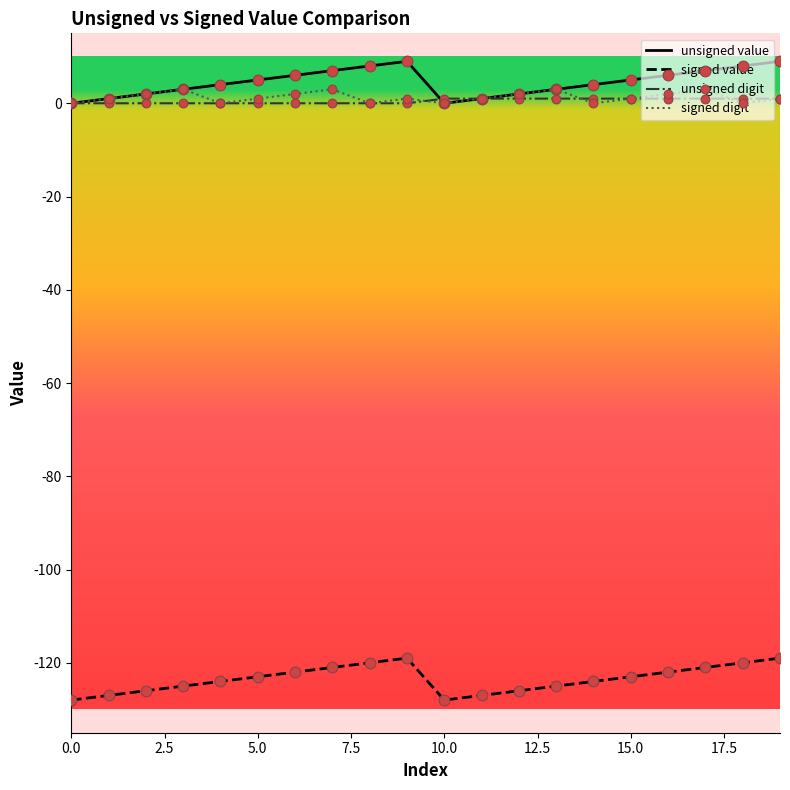

What is the maximum value for signed value?

-119